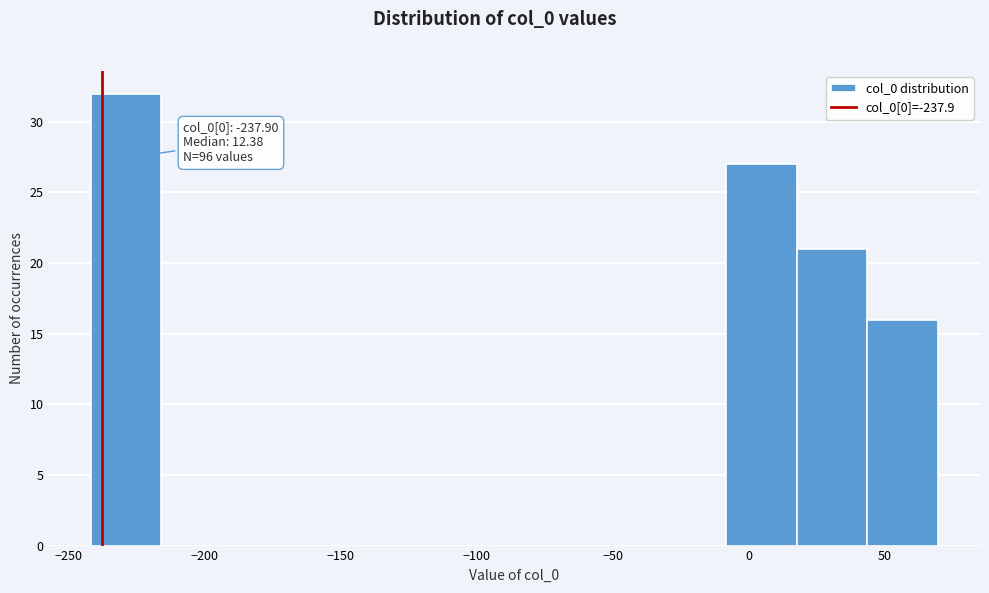

Over which range of the x-axis is the bar tallest?

-240 to -215